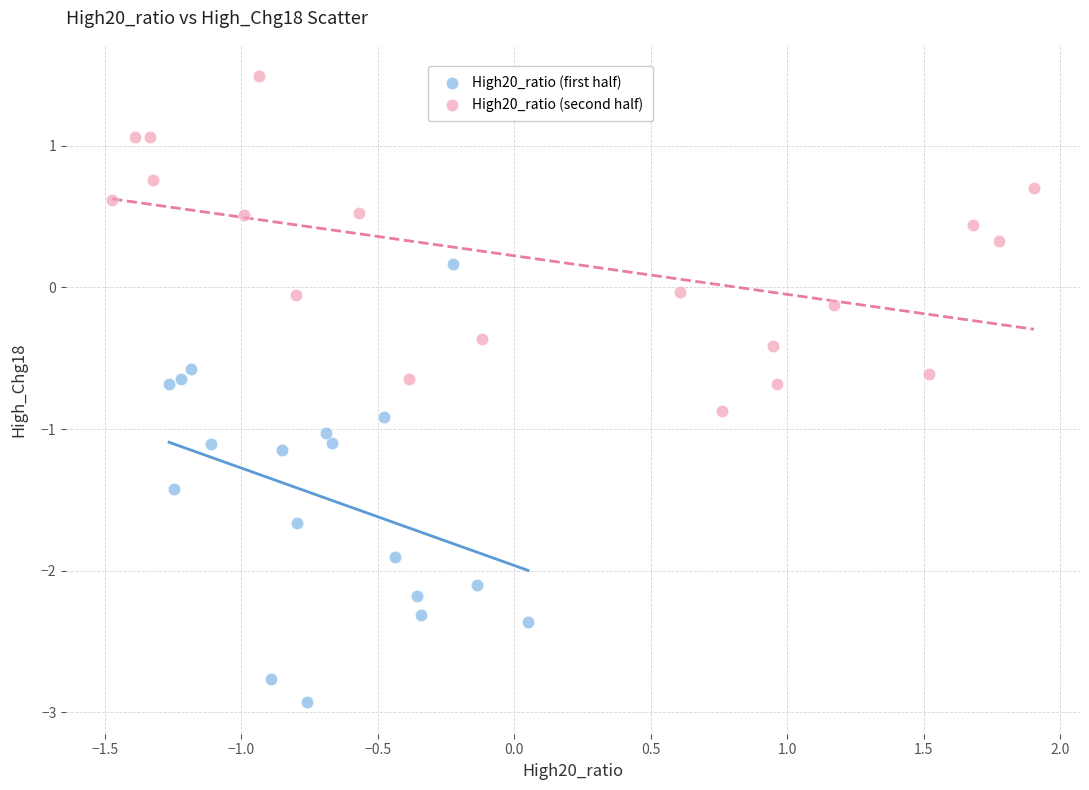

What are all the series names shown in the legend?

High20_ratio (first half), High20_ratio (second half)